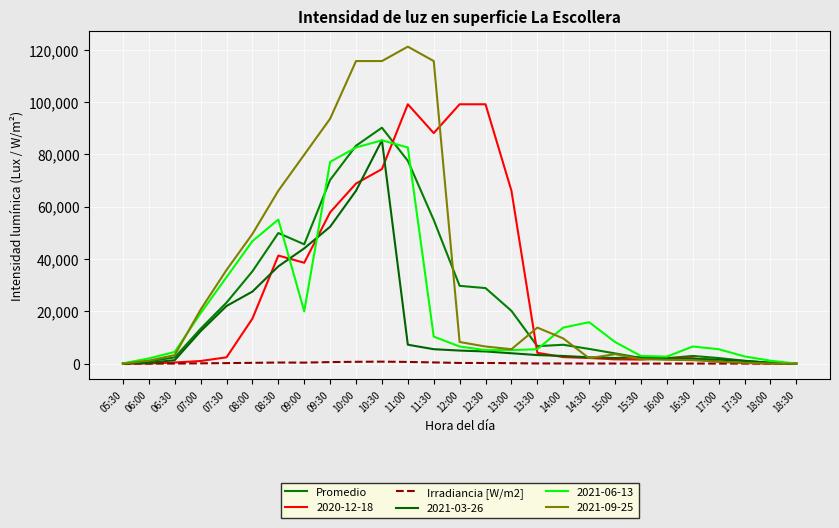

True or false: Irradiancia [W/m2] and Promedio cross at least once.

False